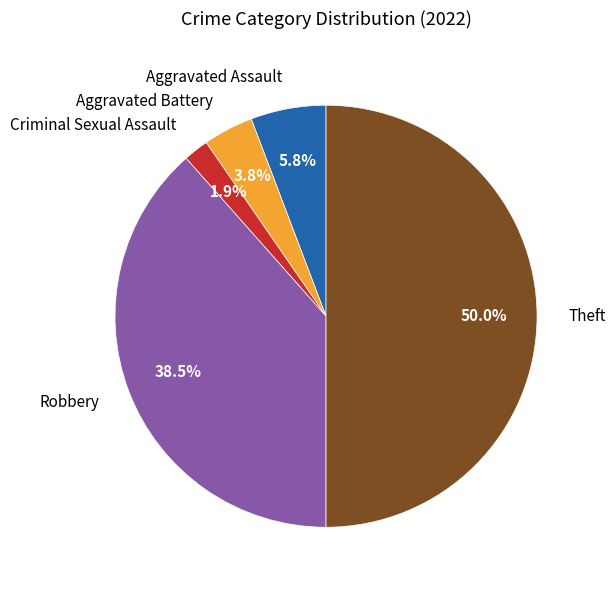

What portion of the pie excludes Criminal Sexual Assault?

98.1%